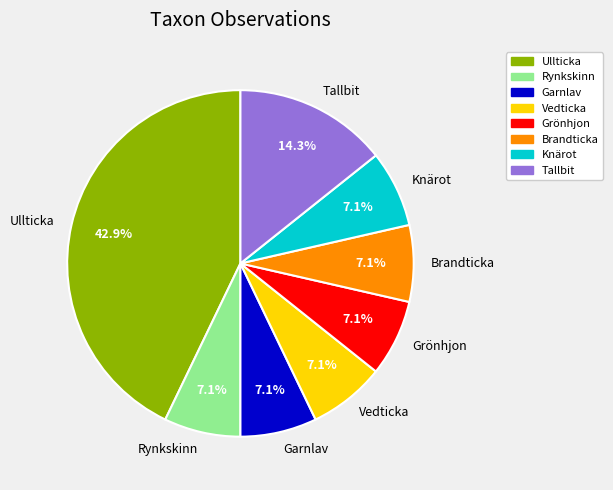

Does Vedticka account for over 50% of the chart?

No